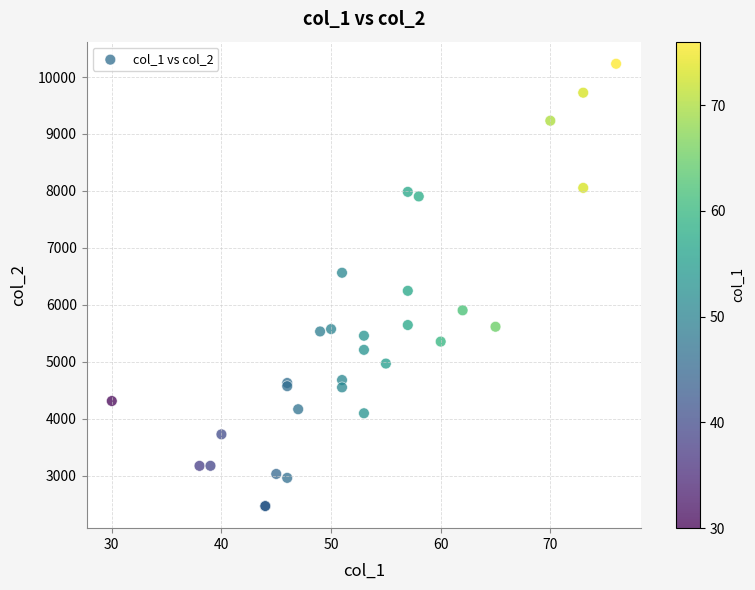

What Y value in the scatter plot is closest to 6348?

6245